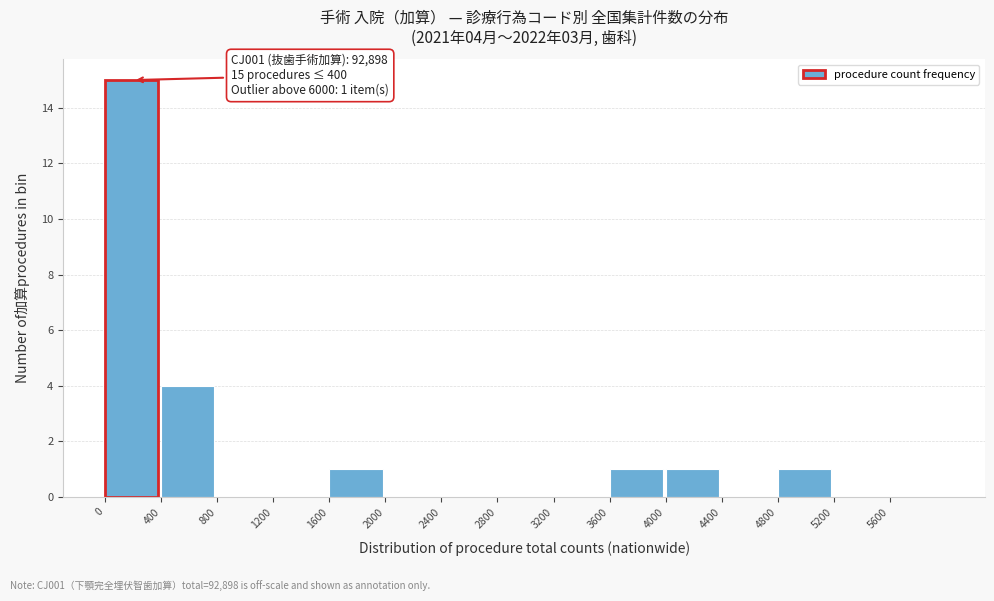

Over which range of the x-axis is the bar tallest?

0 to 400